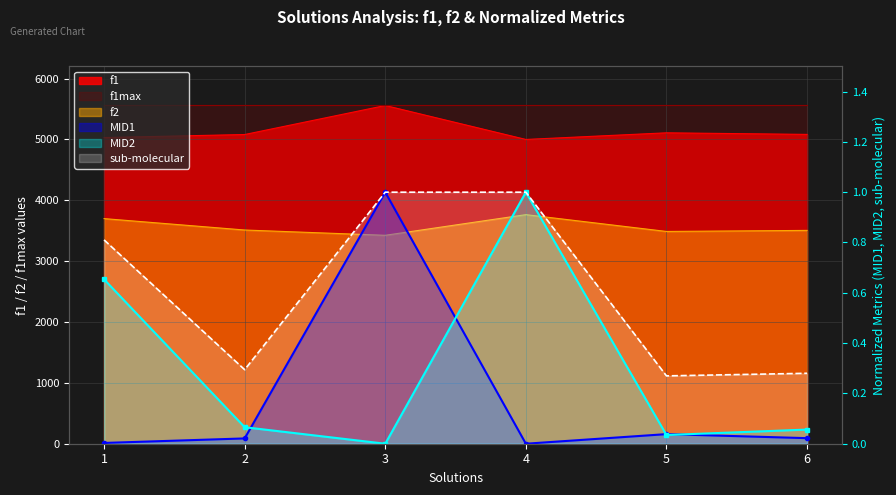

How many interior local valleys does the sub-molecular series have?

2